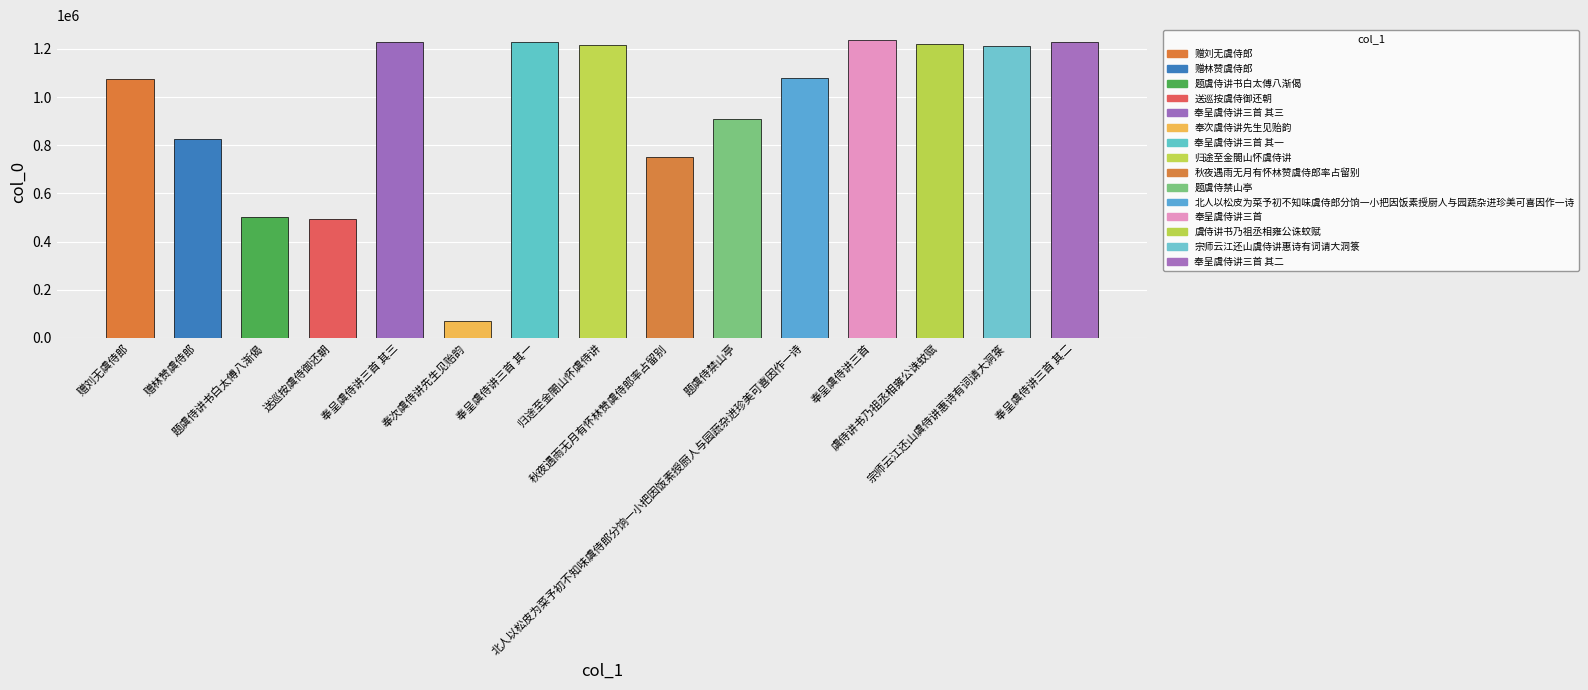

Is it true that the value at 题虞侍禁山亭 is 583914?

False